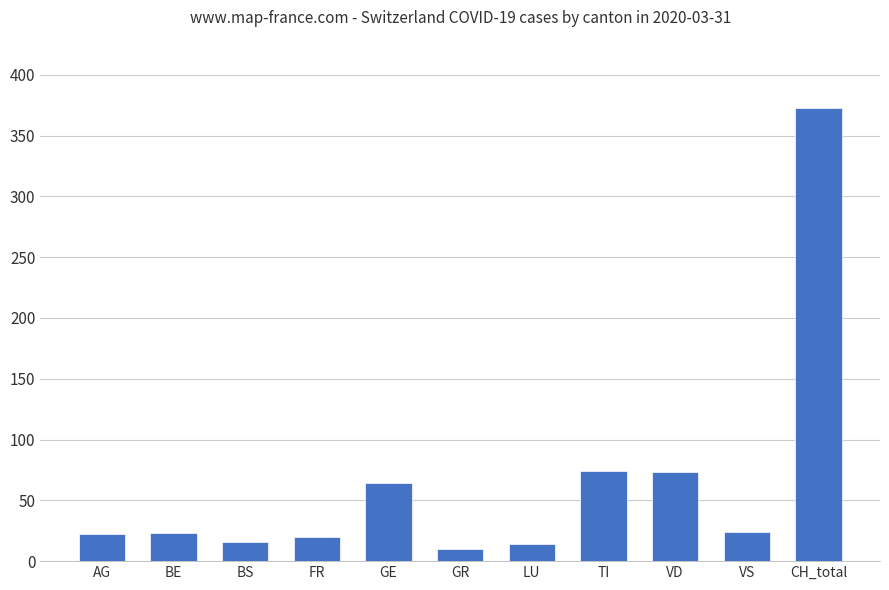

What is the maximum value shown in the chart?

373